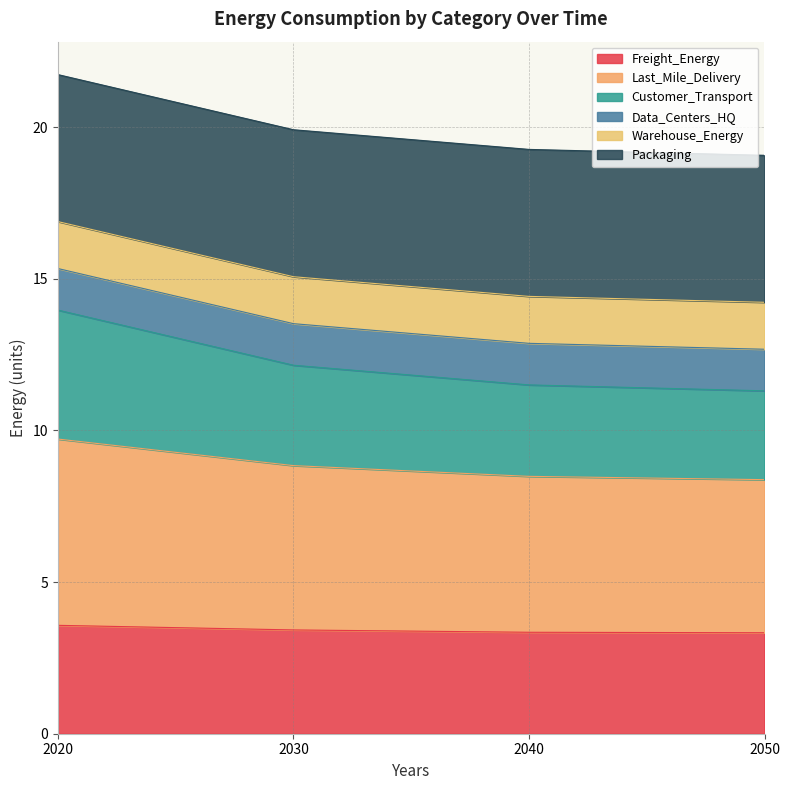

What is the highest value of the Freight_Energy series?

3.6